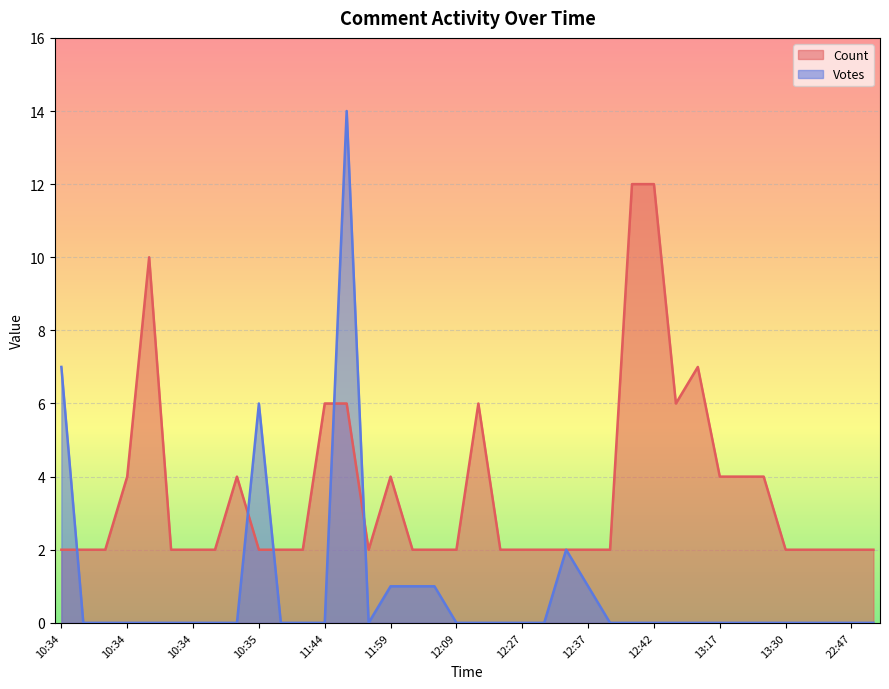

The Count series shows 2 at 12:27. True or false?

True